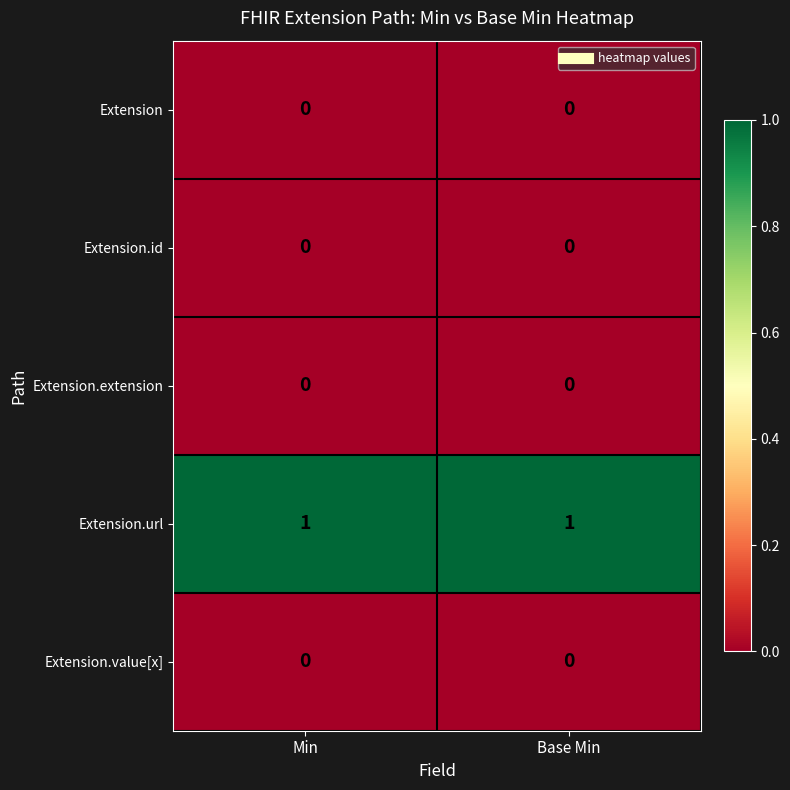

The value of Extension.id at Min is 0. True or false?

True